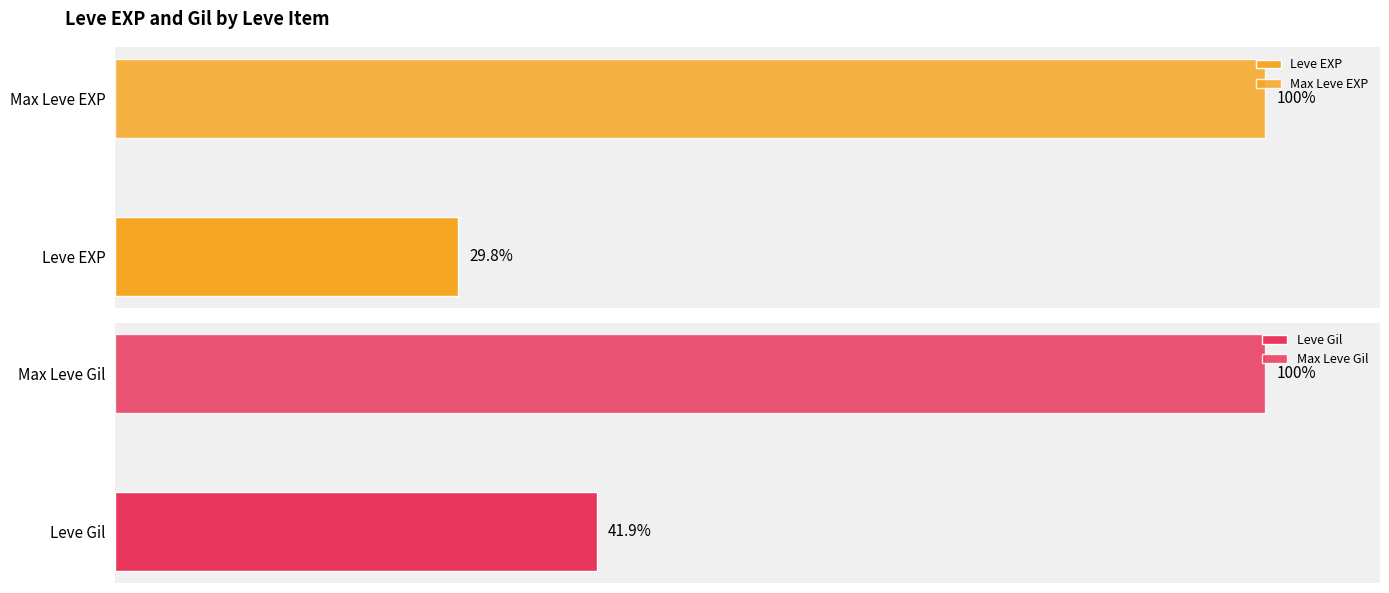

True or false: Leve EXP has a value of 1233 at Leather Wristguards.

False